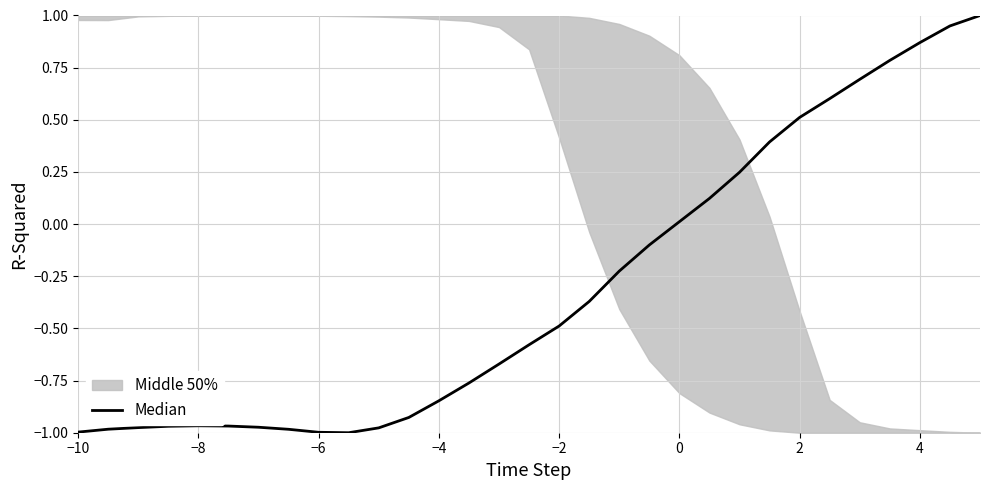

What is the change in value from −2 to 2?

+1.0